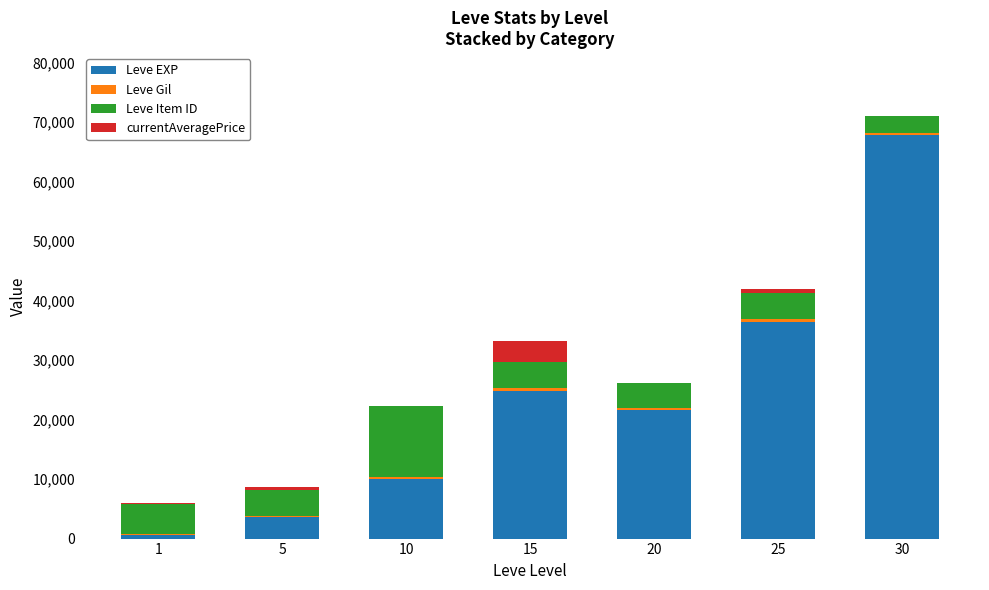

At which category is the sum across all series the highest?

30